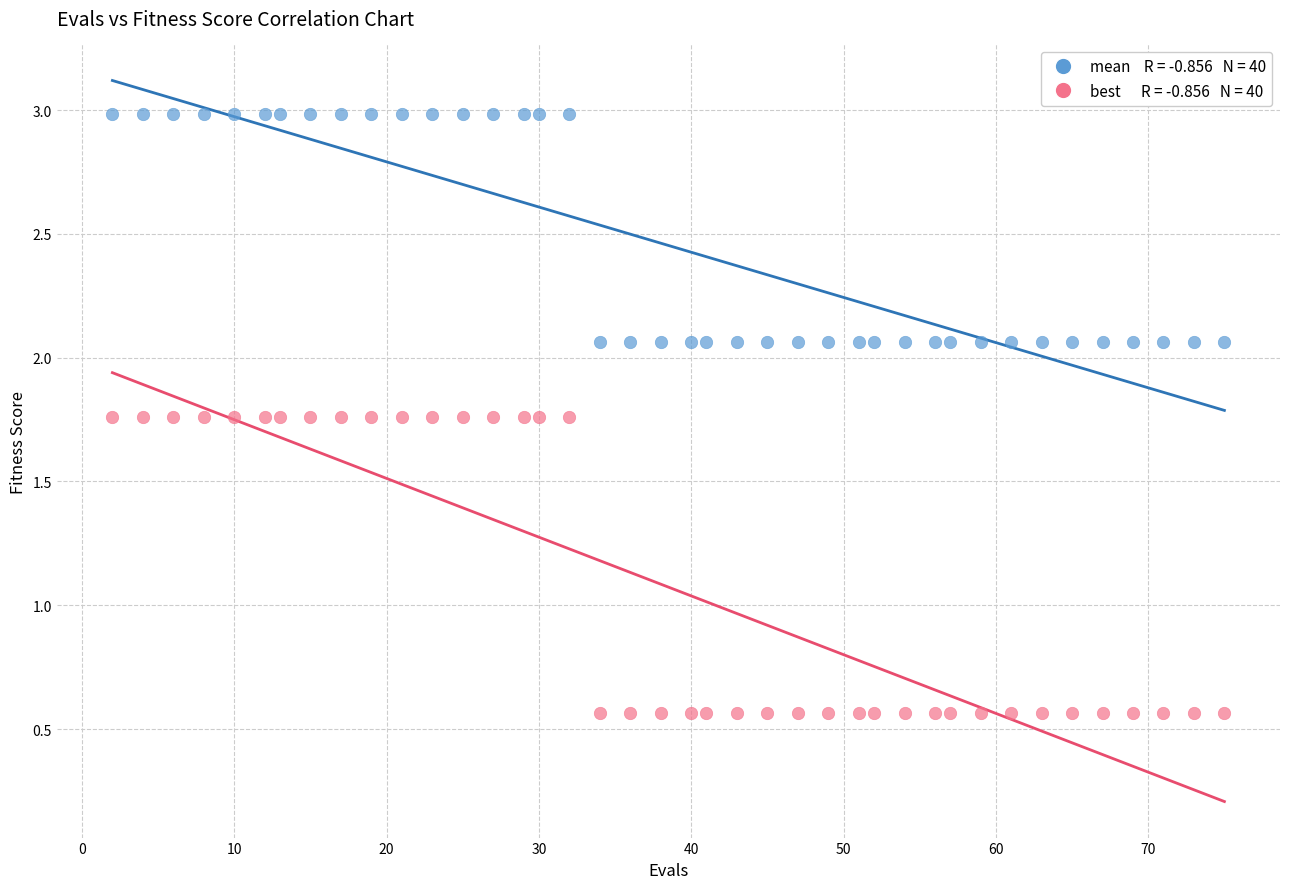

Across all data points, what is the range of X values (max minus min)?

73.0